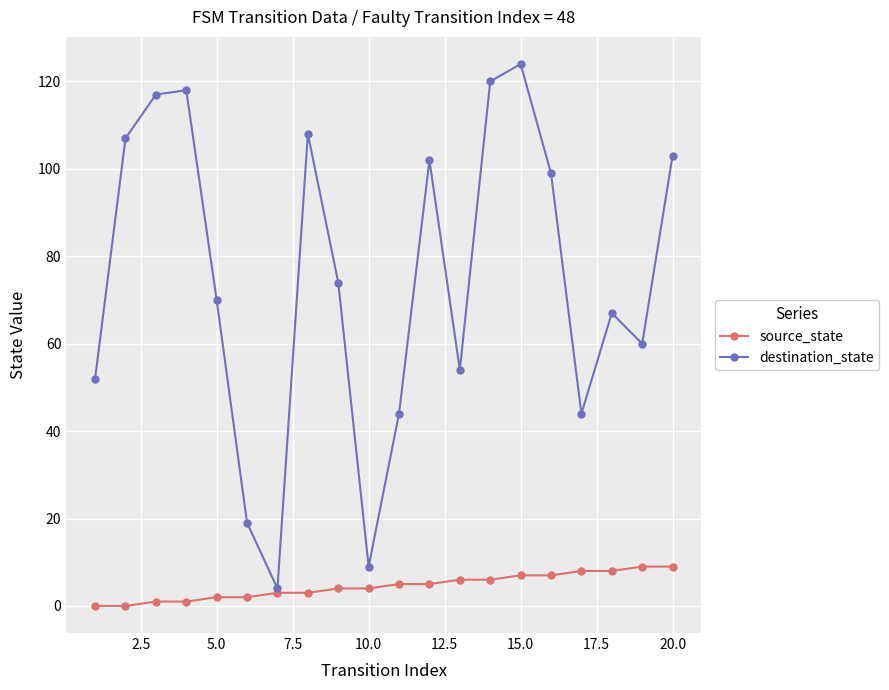

In destination_state, how many points are higher than both neighbors (excluding endpoints)?

5